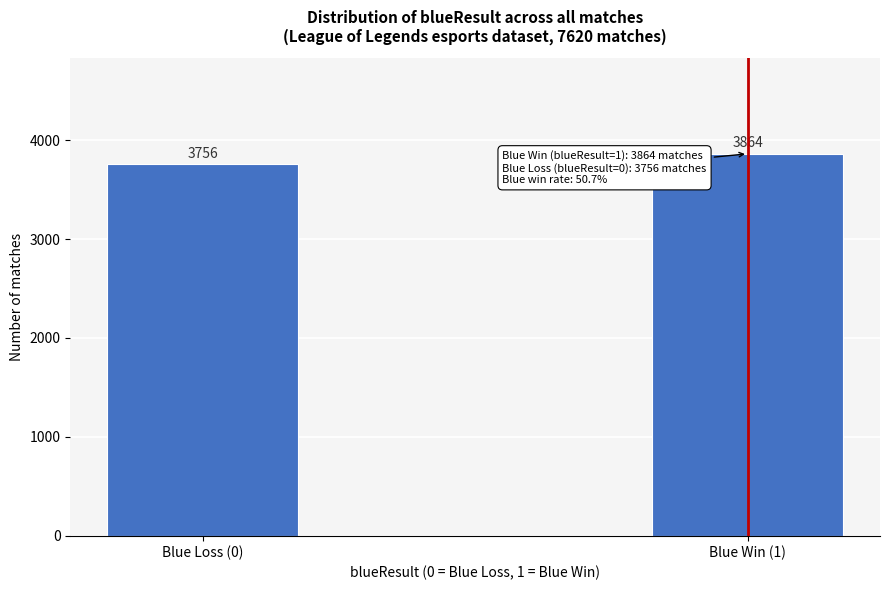

Reading left to right, transcribe all the data shown in this chart.

3756	3864